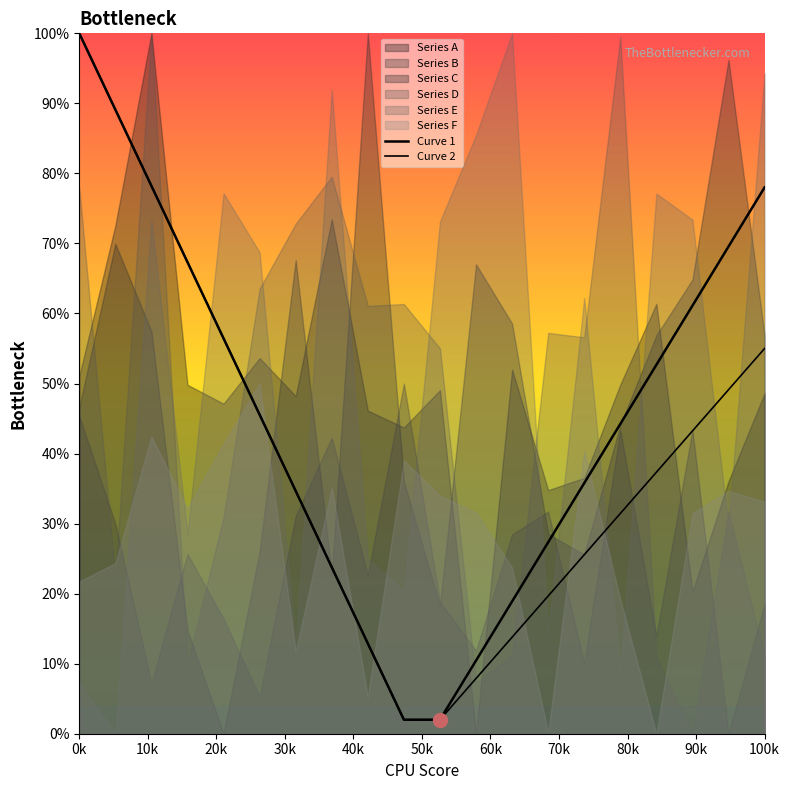

At which category does the chart reach its minimum across all series?

90k